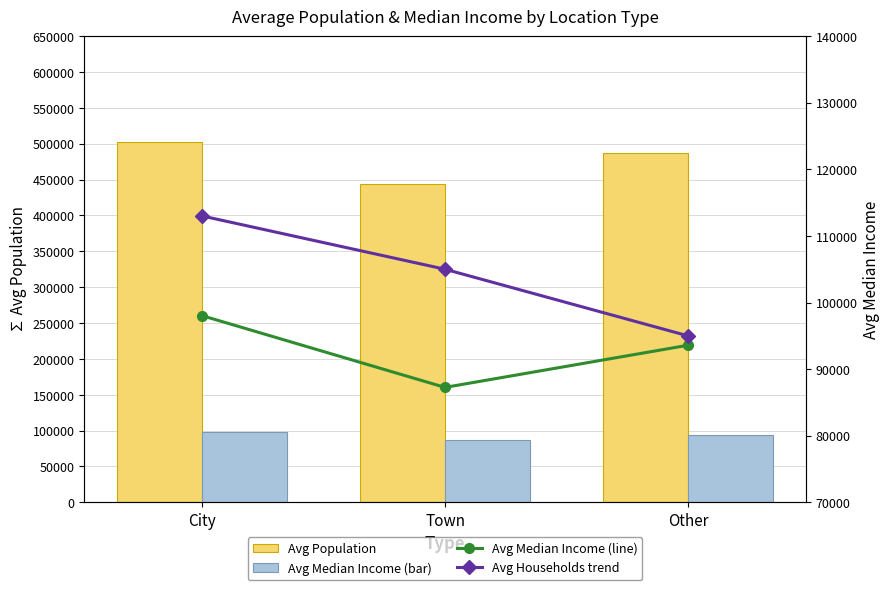

At which label does City/Town/Other Avg Median Income first exceed 93584?

City